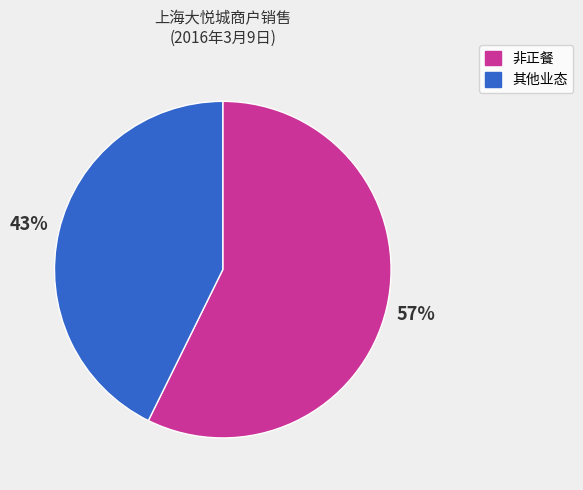

How many slices are in this pie chart?

2